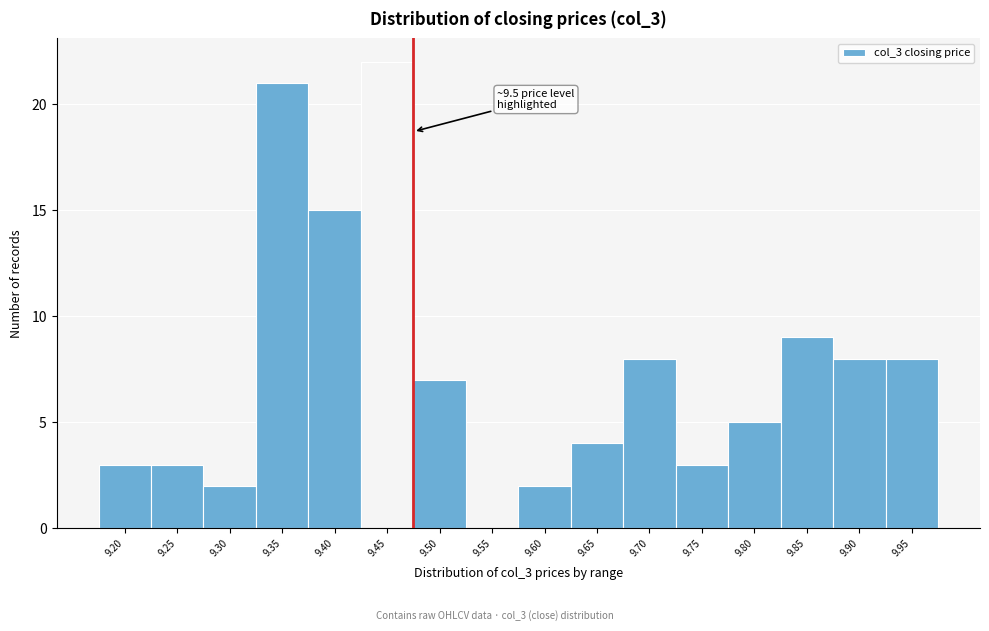

Reading left to right, what are all the values shown in this chart?

9.20=3	9.25=3	9.30=2	9.35=21	9.40=15	9.45=22	9.50=7	9.55=0	9.60=2	9.65=4	9.70=8	9.75=3	9.80=5	9.85=9	9.90=8	9.95=8